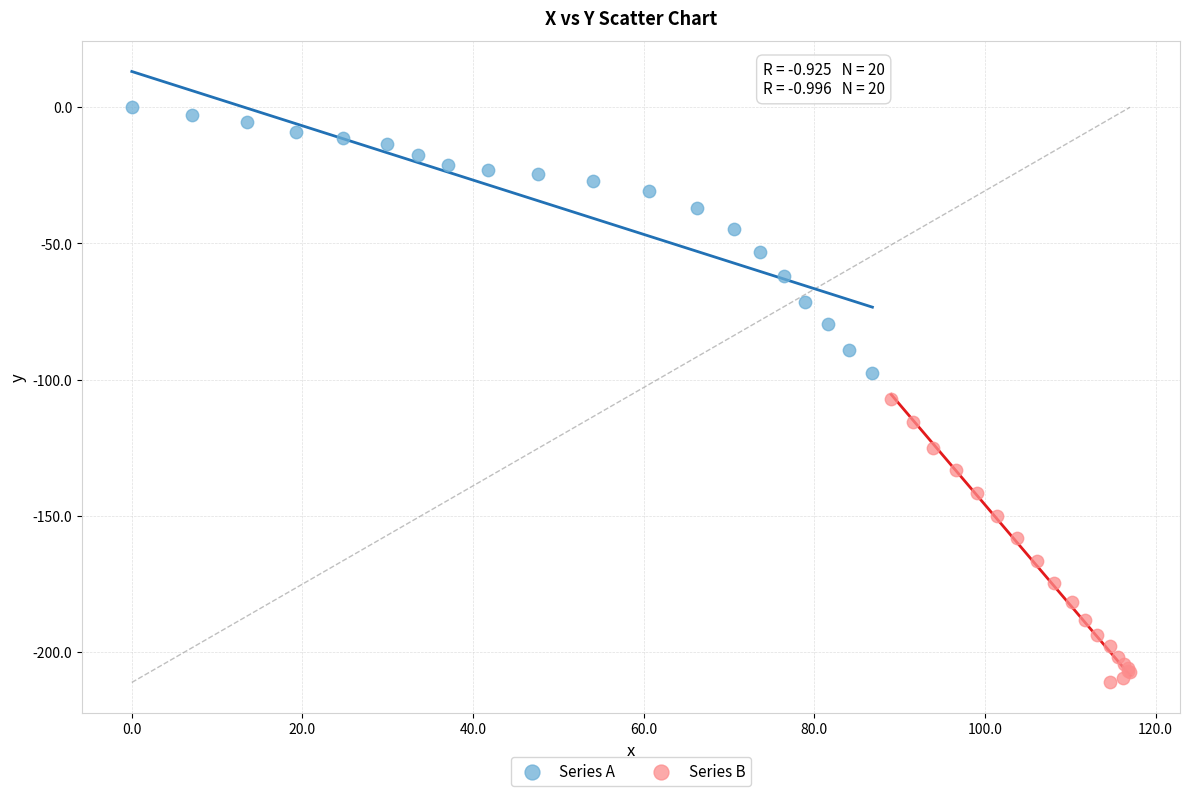

Which series contains the highest Y value?

Series A